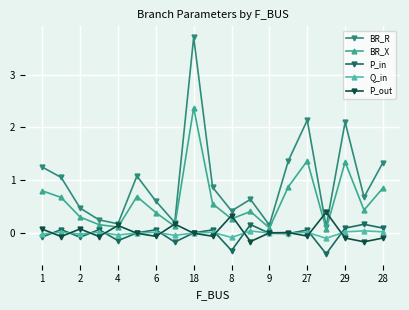

Reading right to left, what are all the values shown in this chart?

BR_R: 1.3	0.7	2.1	0.1	2.1	1.4	0.2	0.6	0.4	0.9	3.7	0.2	0.6	1.1	0.2	0.2	0.5	1.1	1.2
BR_X: 0.9	0.4	1.3	0.1	1.4	0.9	0.1	0.4	0.3	0.6	2.4	0.1	0.4	0.7	0.1	0.2	0.3	0.7	0.8
P_in: 0.1	0.2	0.1	-0.4	0.1	-0.0	-0.0	0.2	-0.3	0.1	0.0	-0.2	0.1	0.0	-0.1	0.1	-0.1	0.1	-0.1
Q_in: 0.0	0.0	0.0	-0.1	0.0	-0.0	-0.0	0.0	-0.1	0.0	0.0	-0.0	0.0	0.0	-0.0	0.0	-0.0	0.0	-0.0
P_out: -0.1	-0.2	-0.1	0.4	-0.1	0.0	0.0	-0.2	0.3	-0.1	-0.0	0.2	-0.1	-0.0	0.1	-0.1	0.1	-0.1	0.1